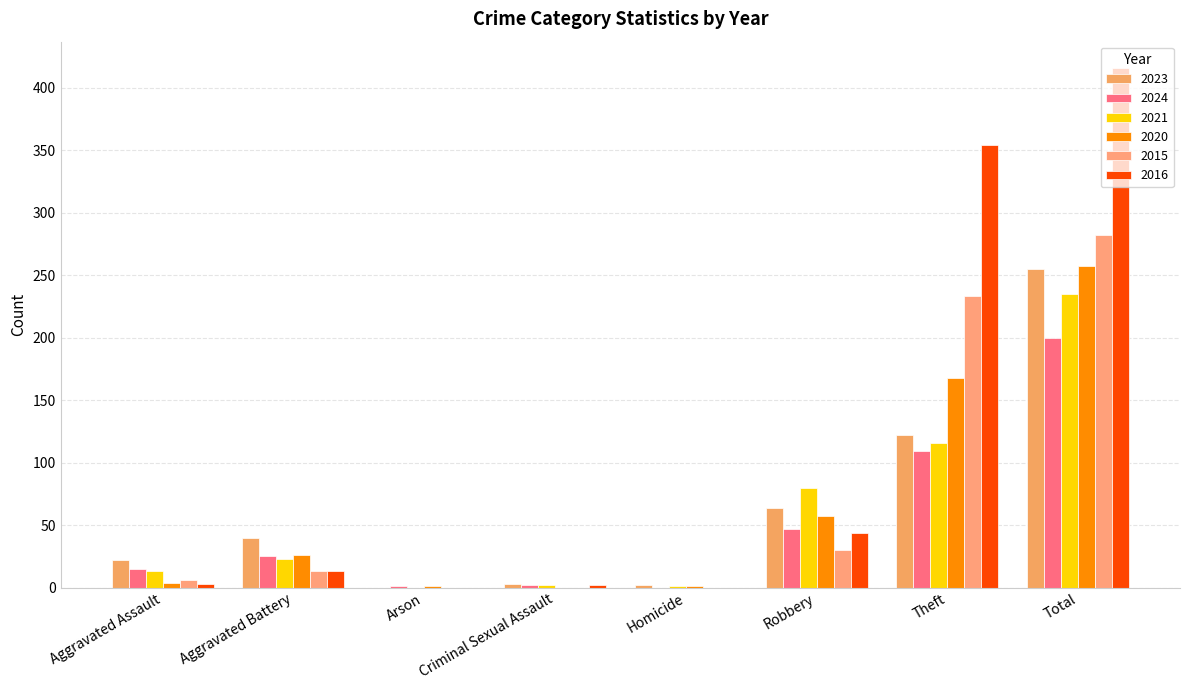

Which series changed the most between Homicide and Total?

2016